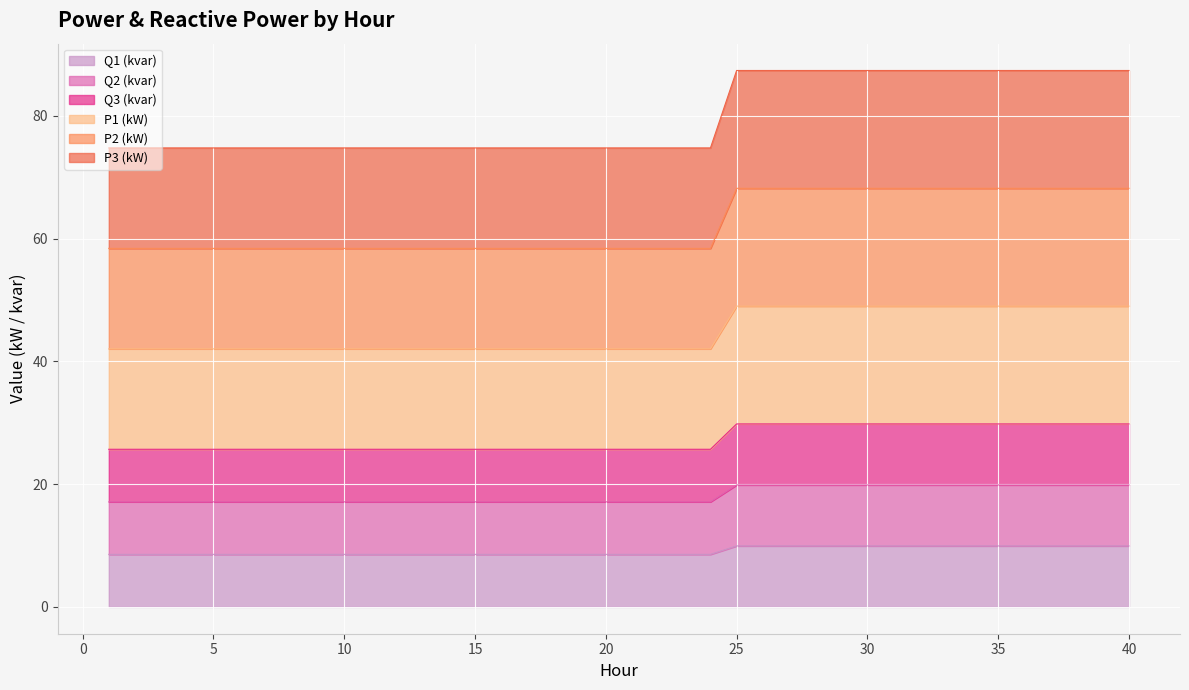

What is the average value of the P3 (kW) series?

18.2